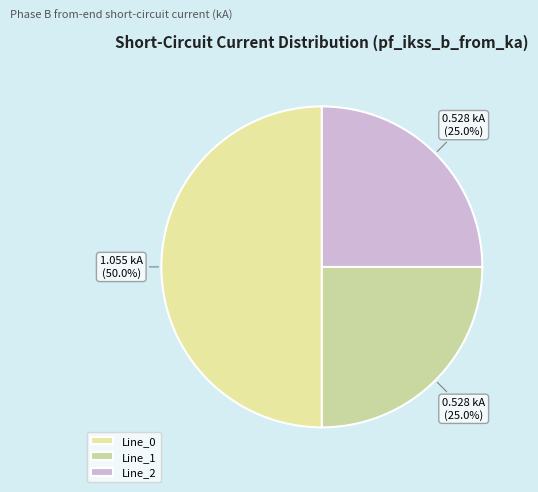

Do Line_0 and Line_2 together represent more than half of the pie?

Yes